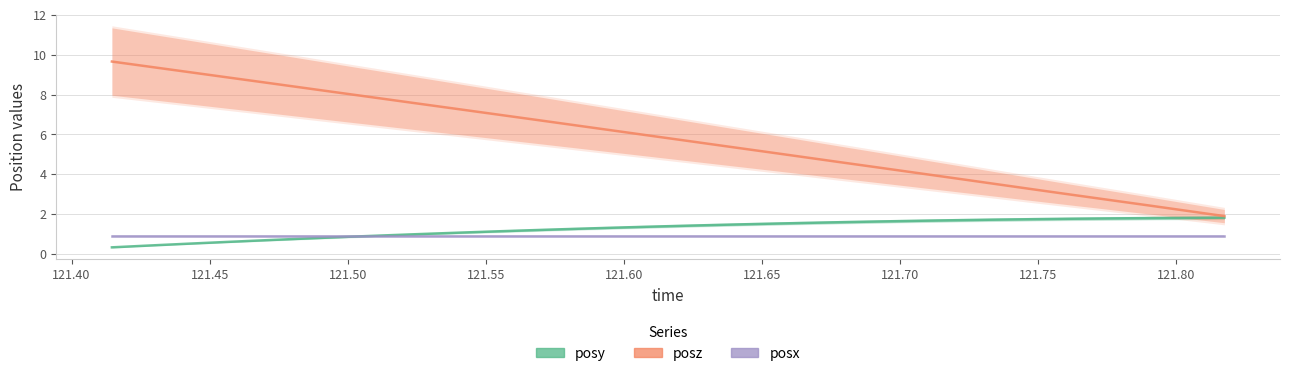

Reading right to left, transcribe all the data shown in this chart.

posy: 1.8	1.8	1.8	1.8	1.8	1.7	1.7	1.7	1.7	1.6	1.6	1.6	1.5	1.5	1.4	1.4	1.3	1.3	1.2	1.1	1.1	1.0	0.9	0.9	0.8	0.7	0.6	0.5	0.4	0.3
posz: 1.9	2.2	2.4	2.7	3.0	3.2	3.5	3.8	4.1	4.3	4.6	4.9	5.1	5.4	5.7	5.9	6.2	6.5	6.8	7.0	7.3	7.5	7.8	8.1	8.3	8.6	8.9	9.1	9.4	9.7
posx: 0.9	0.9	0.9	0.9	0.9	0.9	0.9	0.9	0.9	0.9	0.9	0.9	0.9	0.9	0.9	0.9	0.9	0.9	0.9	0.9	0.9	0.9	0.9	0.9	0.9	0.9	0.9	0.9	0.9	0.9